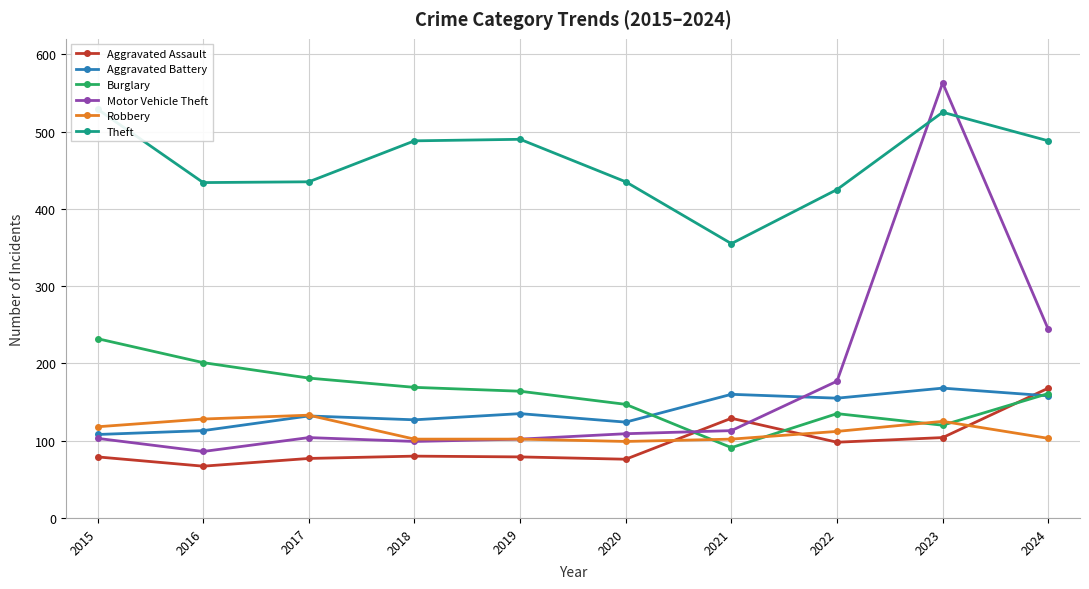

What is the sum of all Aggravated Battery values?

1380